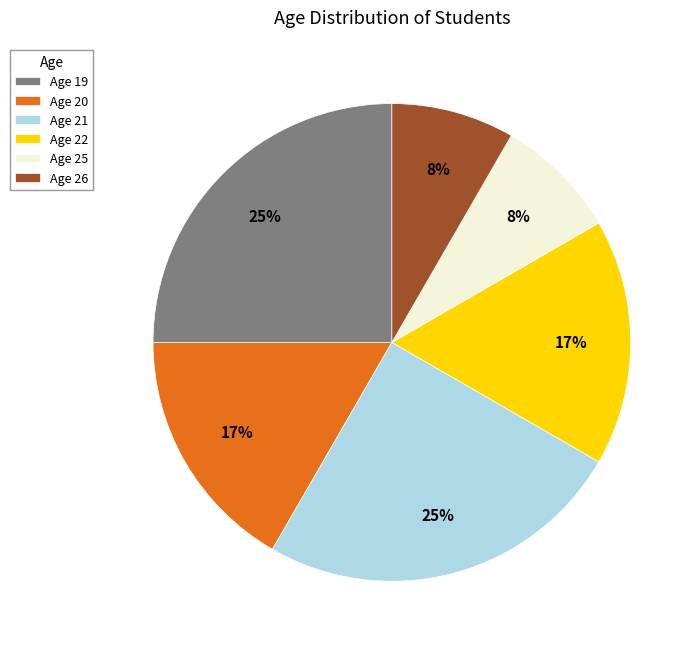

True or false: Age 26 accounts for 1% of the total.

False